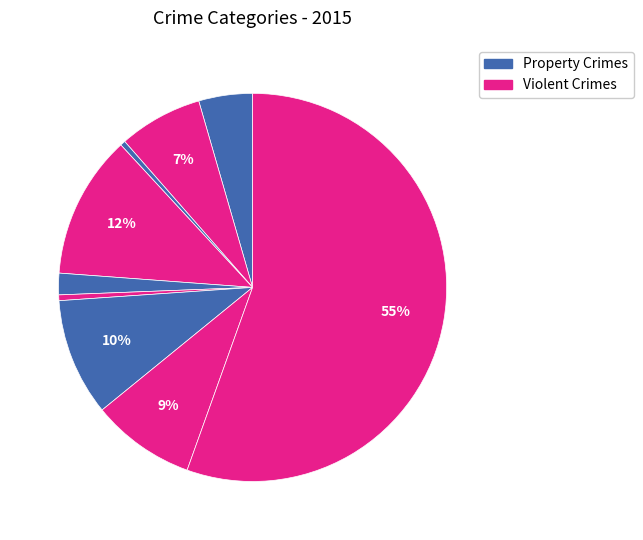

How many segments does this pie chart have?

9